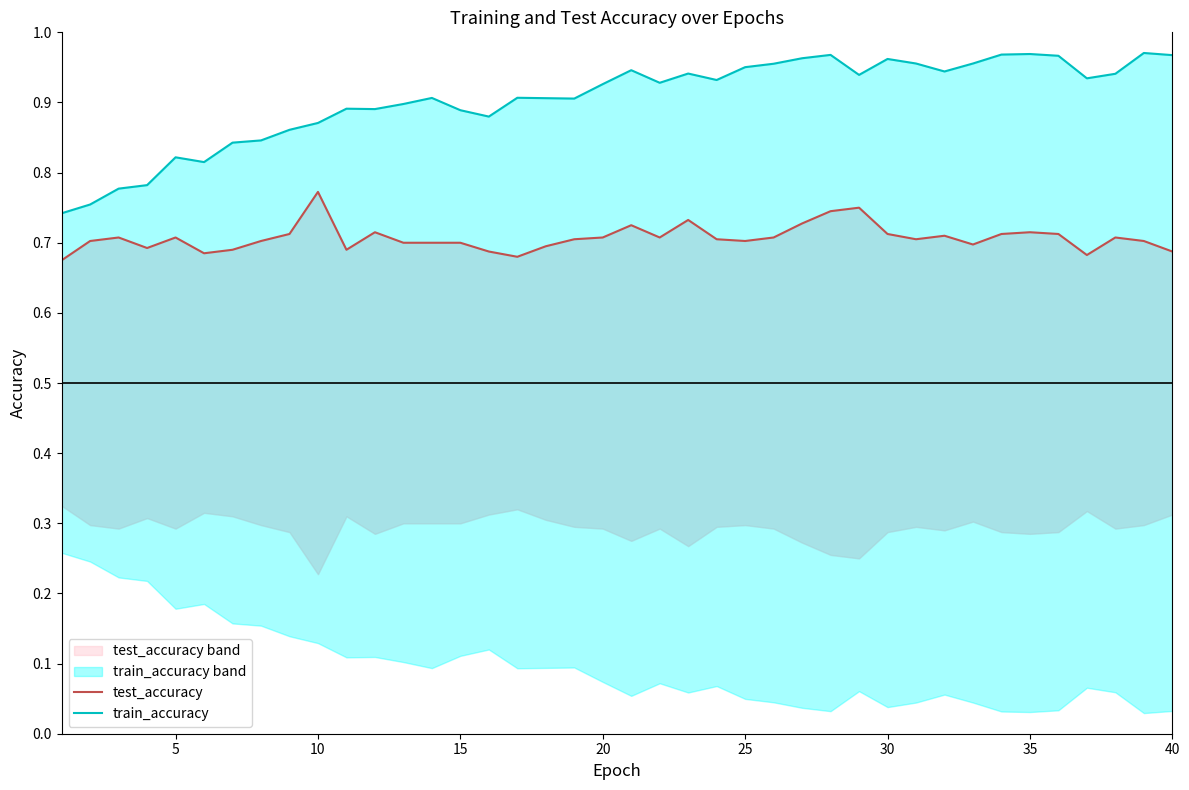

What is the value of the train_accuracy point at the 39th from the left?

1.0